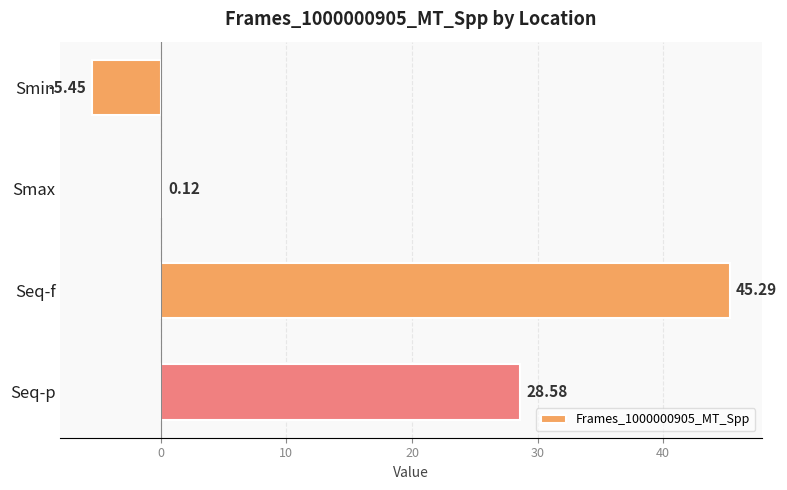

What is the ratio of the value at Seq-f to the value at Seq-p?

1.6